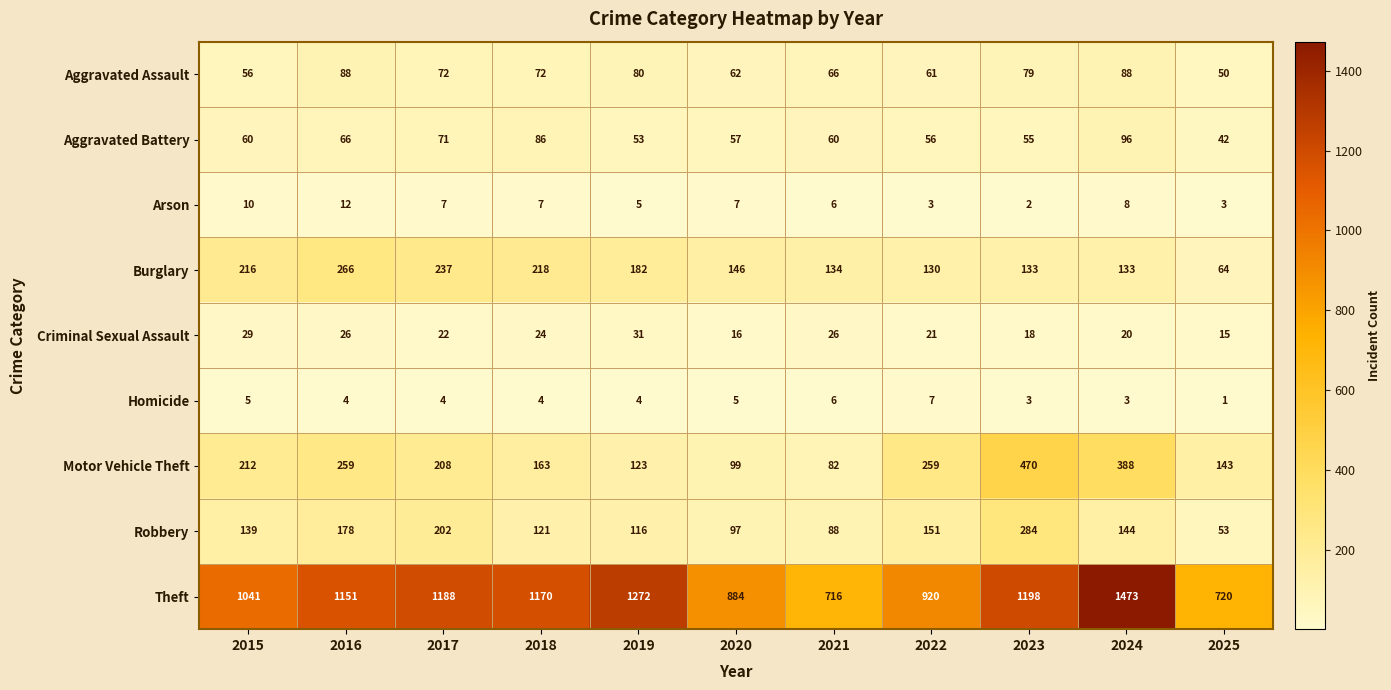

At how many categories does at least one series exceed 226?

11